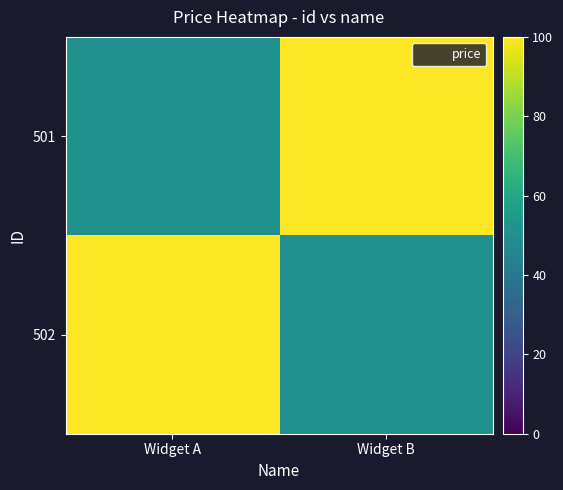

At how many categories does at least one series exceed 97?

2